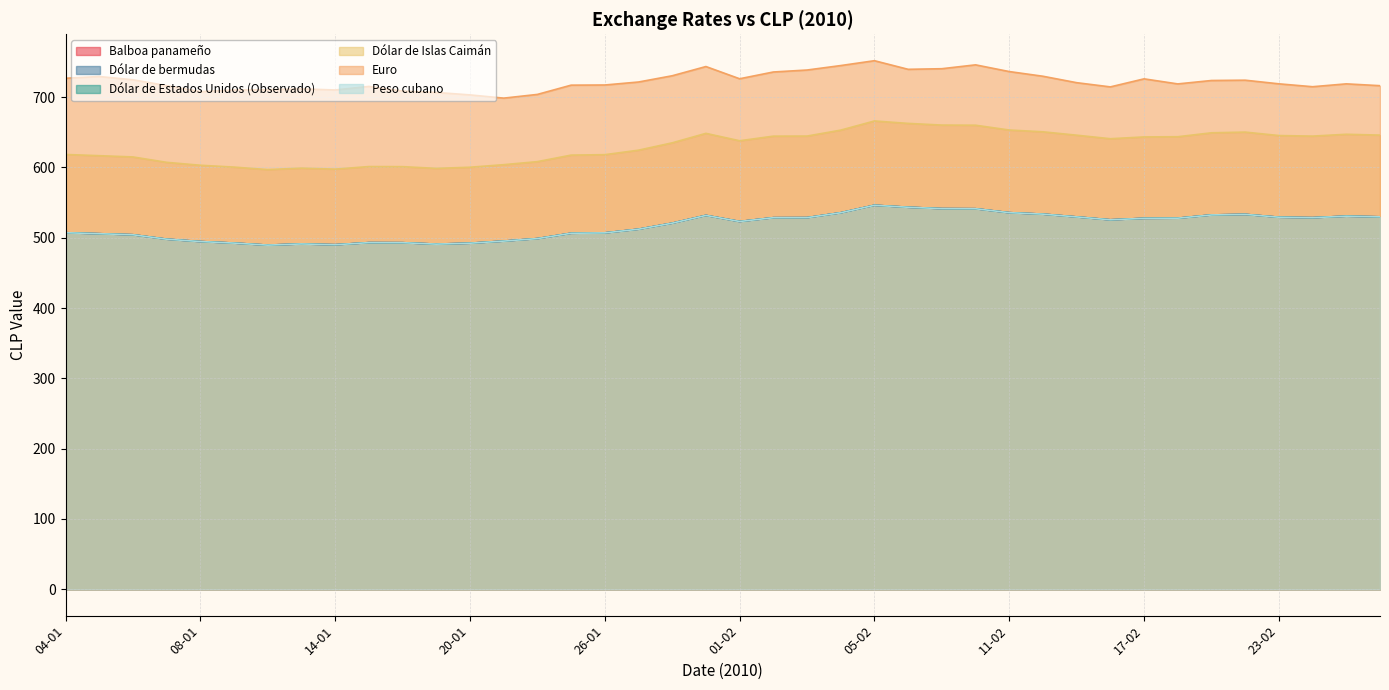

What is the value of the Euro point at the 20th from the left?

743.5